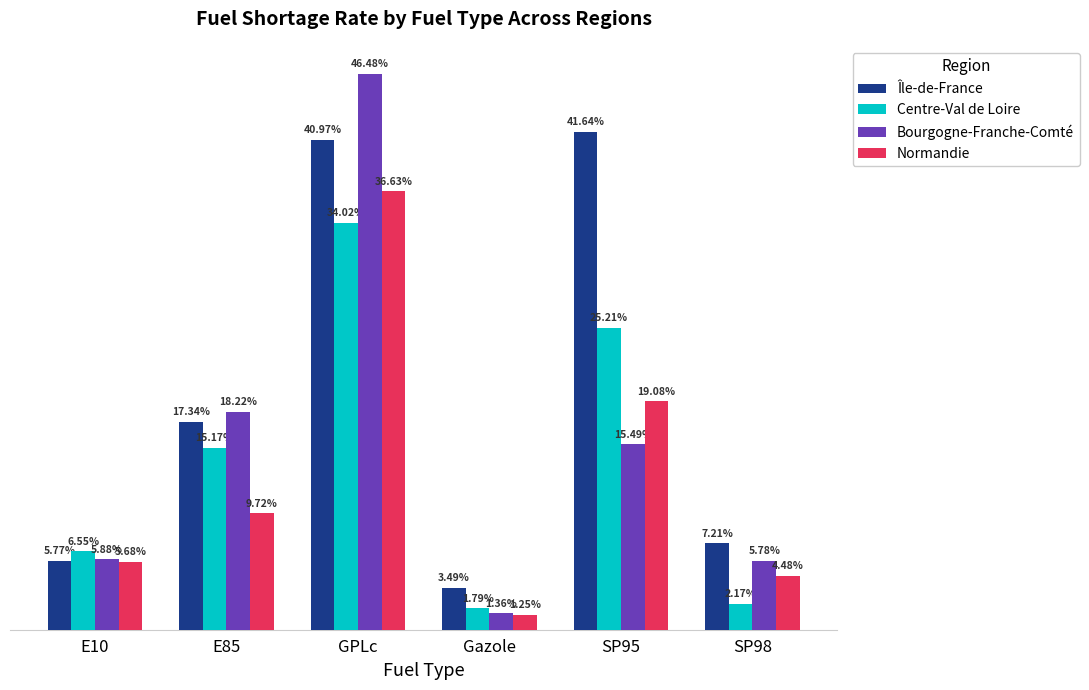

At which label is Normandie closest to 18?

SP95